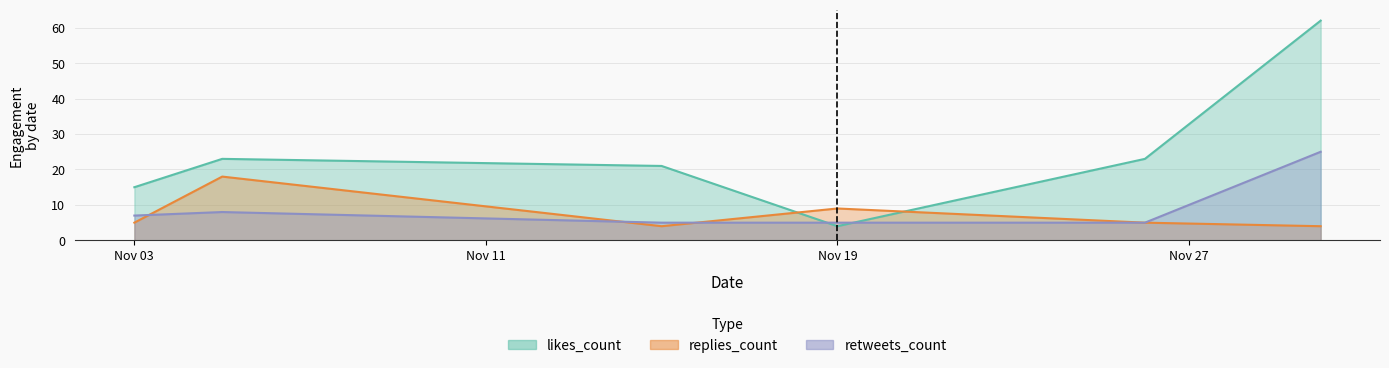

What is the total value across all series at Nov 03?

27